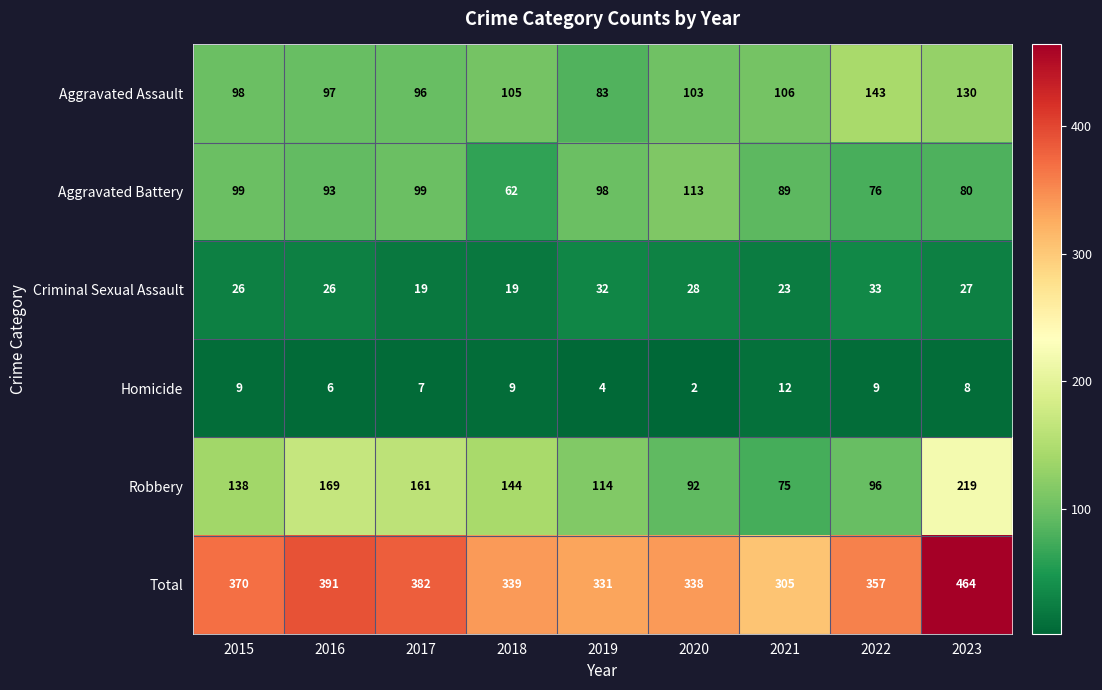

What is the sum of all Total values?

3277